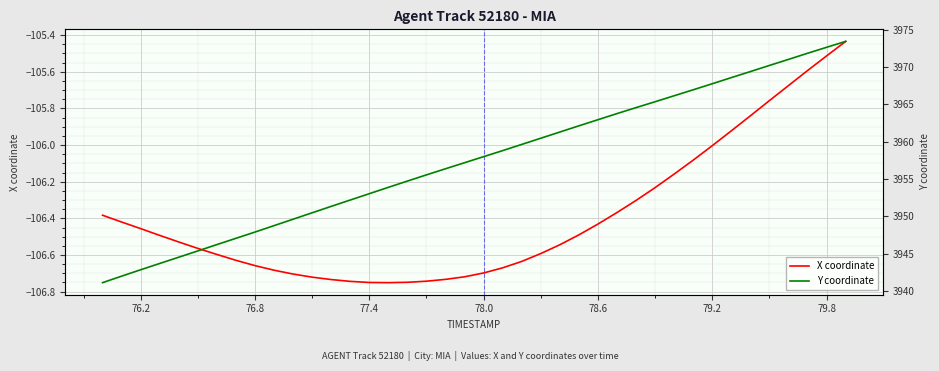

True or false: X coordinate has a value of -35.7 at 79.8.

False